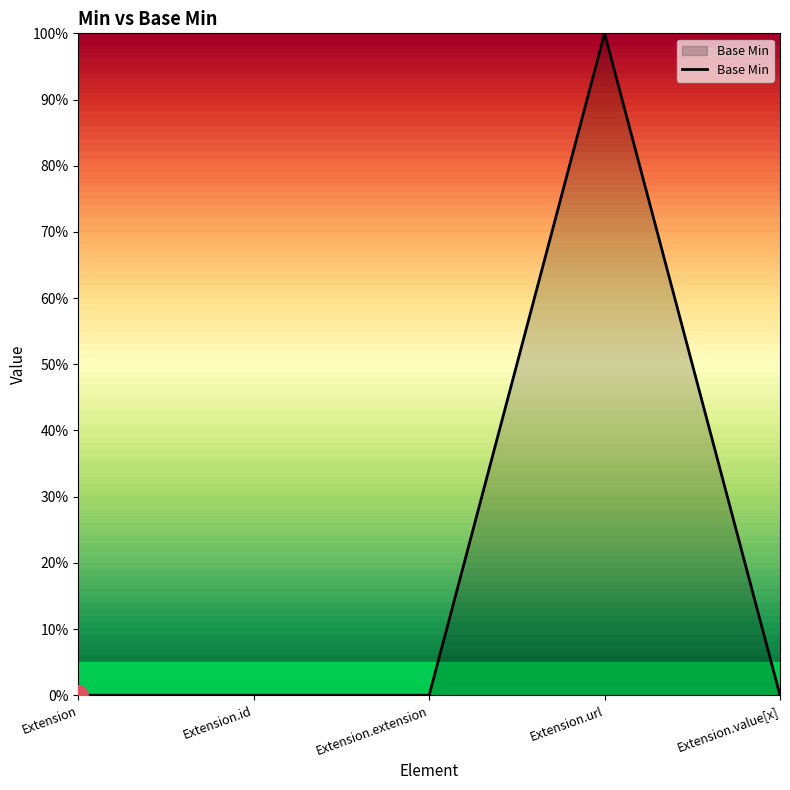

Rank the categories by value from lowest to highest.

Extension, Extension.id, Extension.extension, Extension.value[x], Extension.url